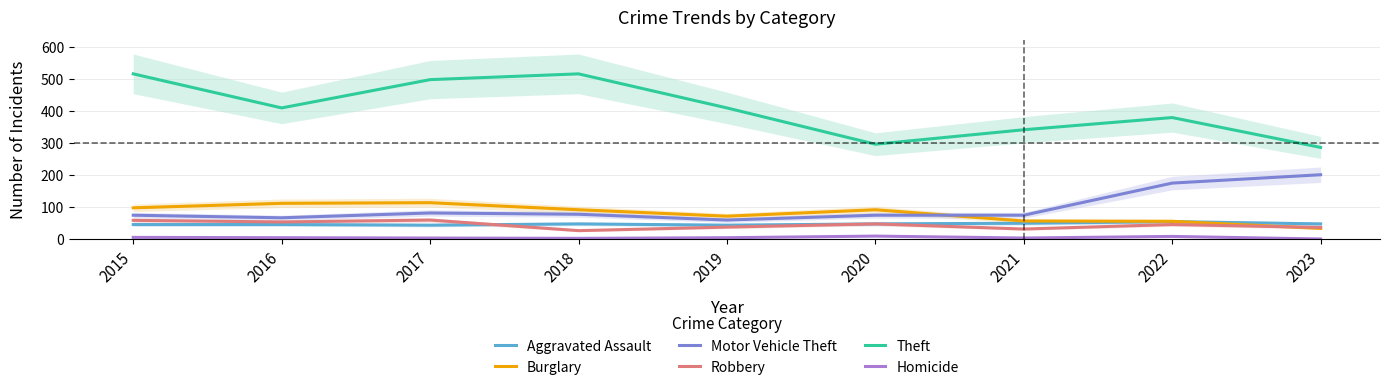

The value of Homicide at 2021 is 7. True or false?

False